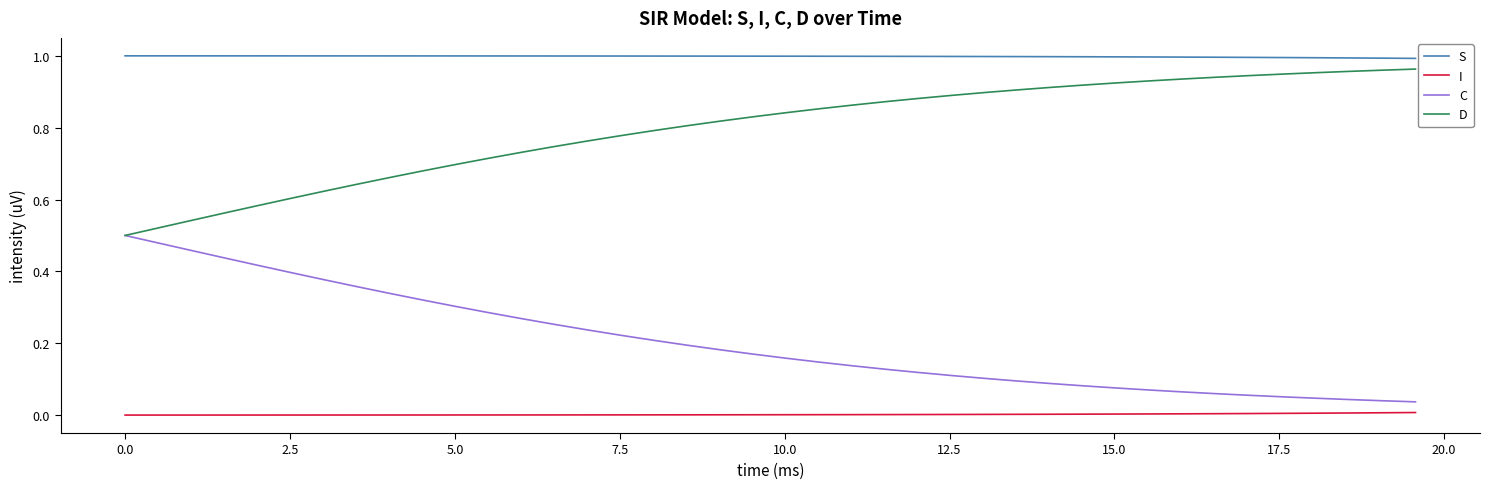

List the series in order of their overall mean, lowest first.

I, C, D, S